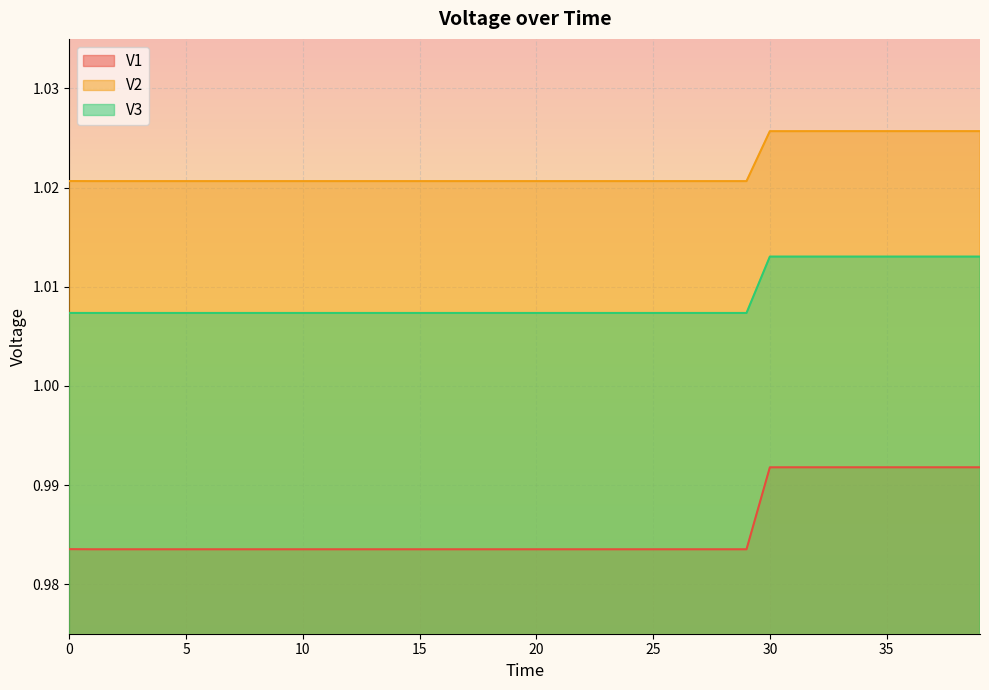

Between 10 and 18, which series saw the biggest shift?

V1